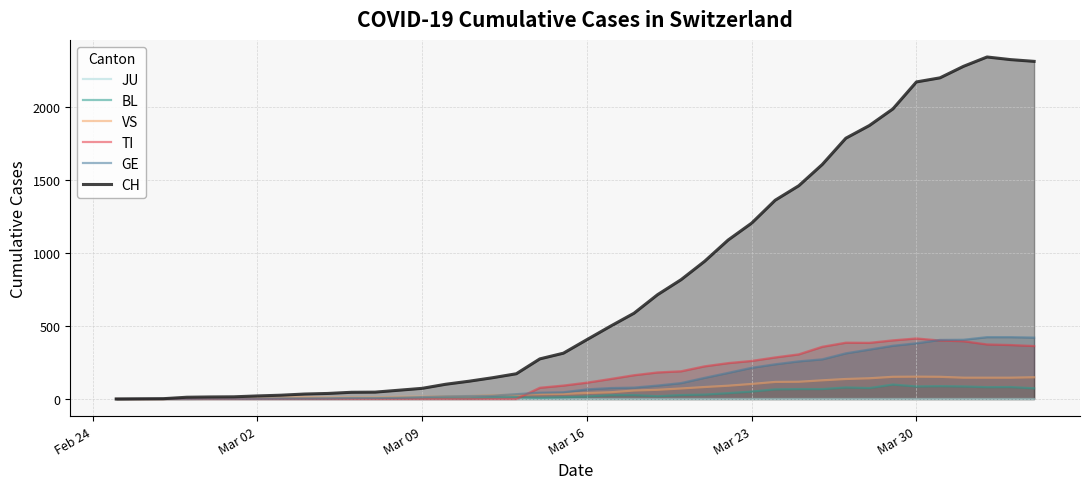

What is the sum of all BL values?

1259